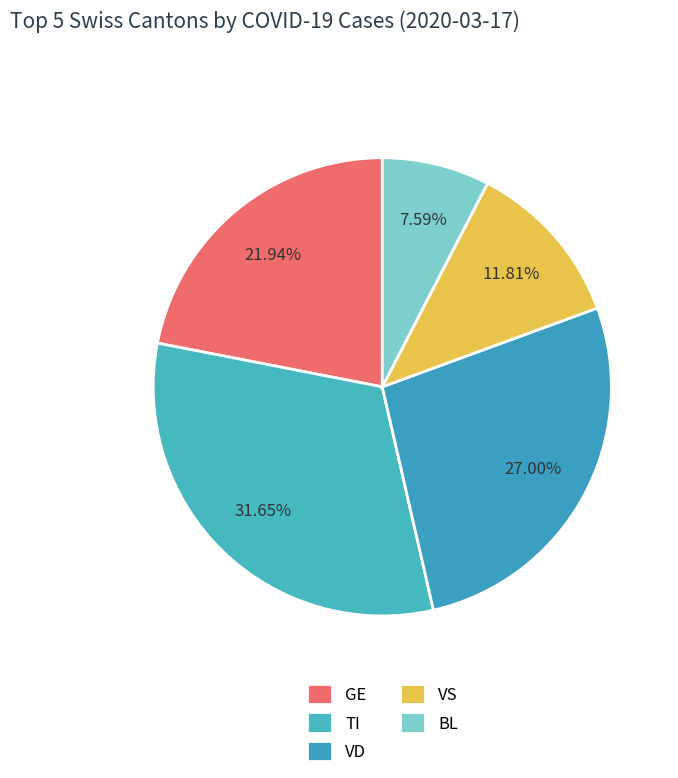

Count the number of slices in the pie.

5